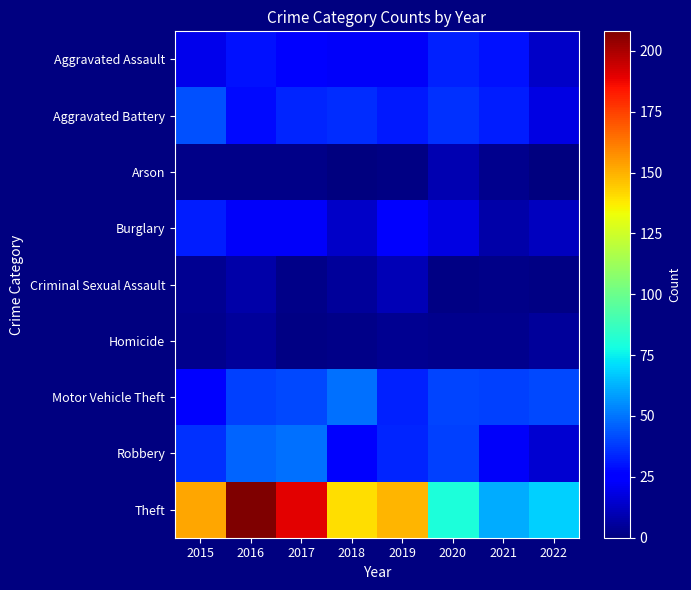

At which category does the chart reach its minimum across all series?

2018